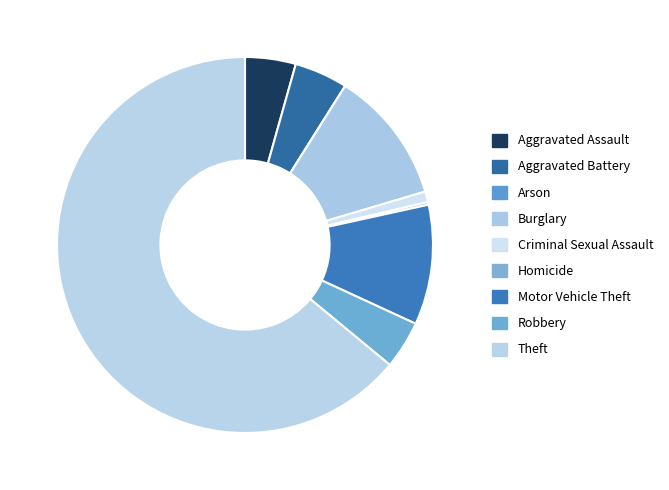

Is it true that Robbery is 4% of the pie?

True